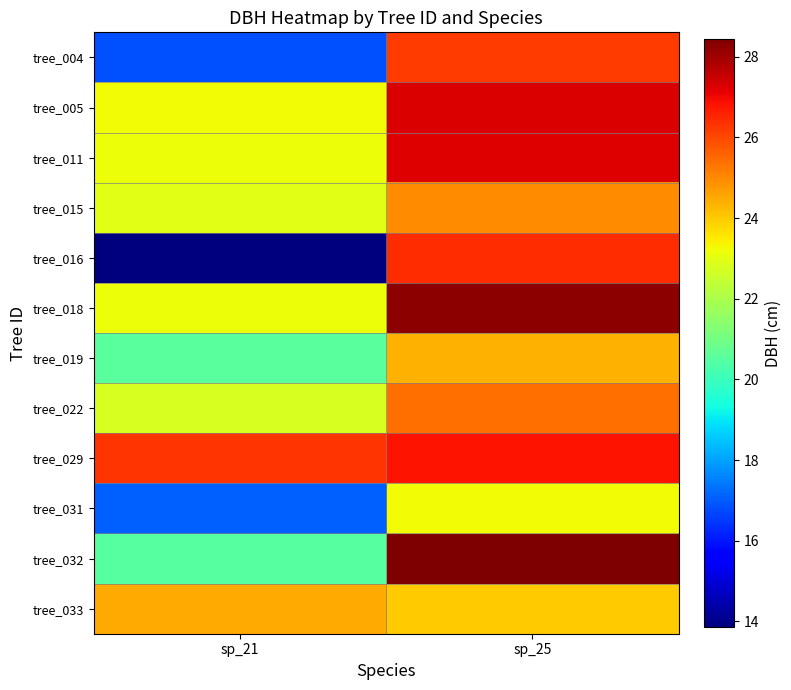

At how many categories does at least one series exceed 24?

2